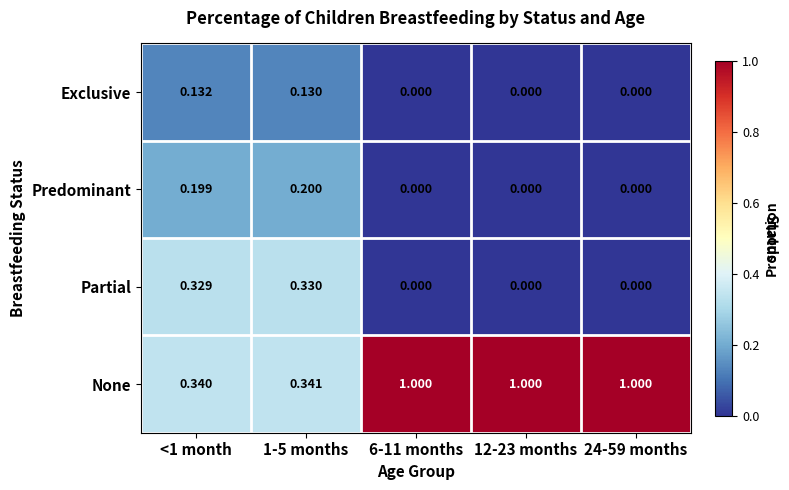

Which series has the largest range (max minus min)?

None